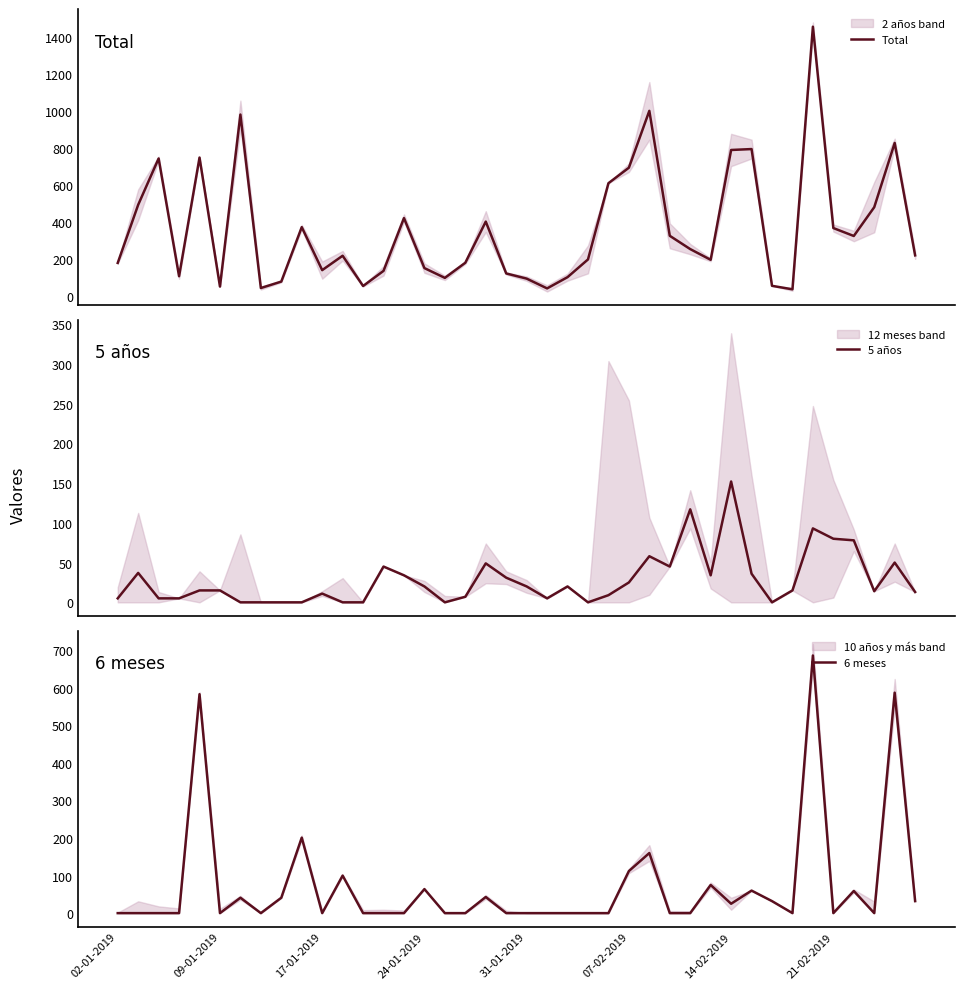

What is the maximum value for Total?

1457